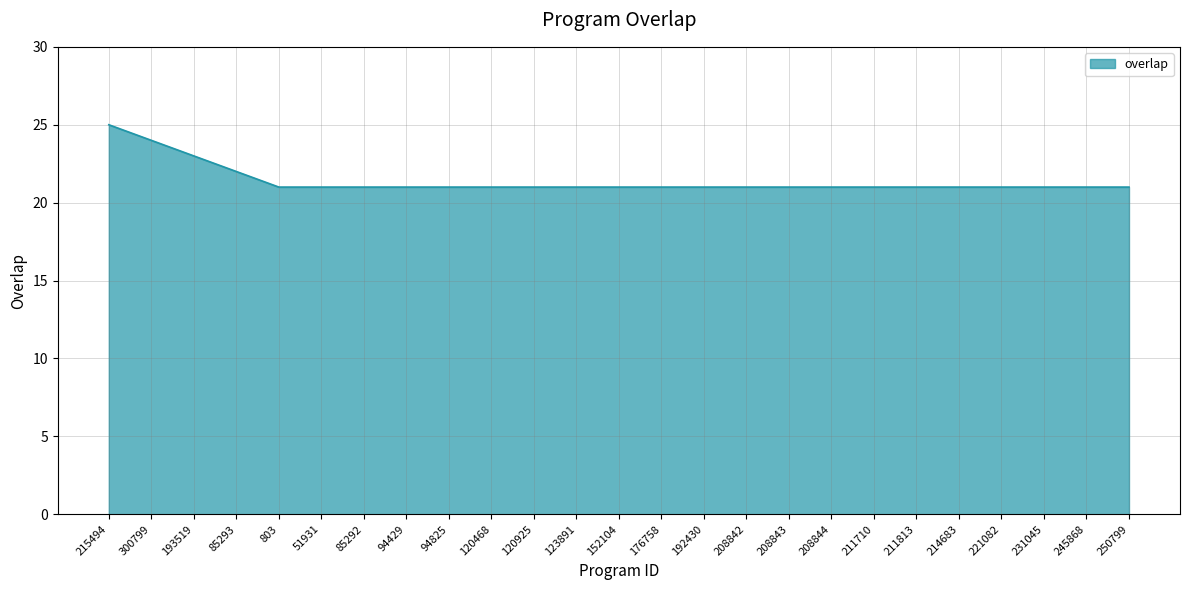

What is the ratio of the value at 193519 to the value at 221082?

1.1